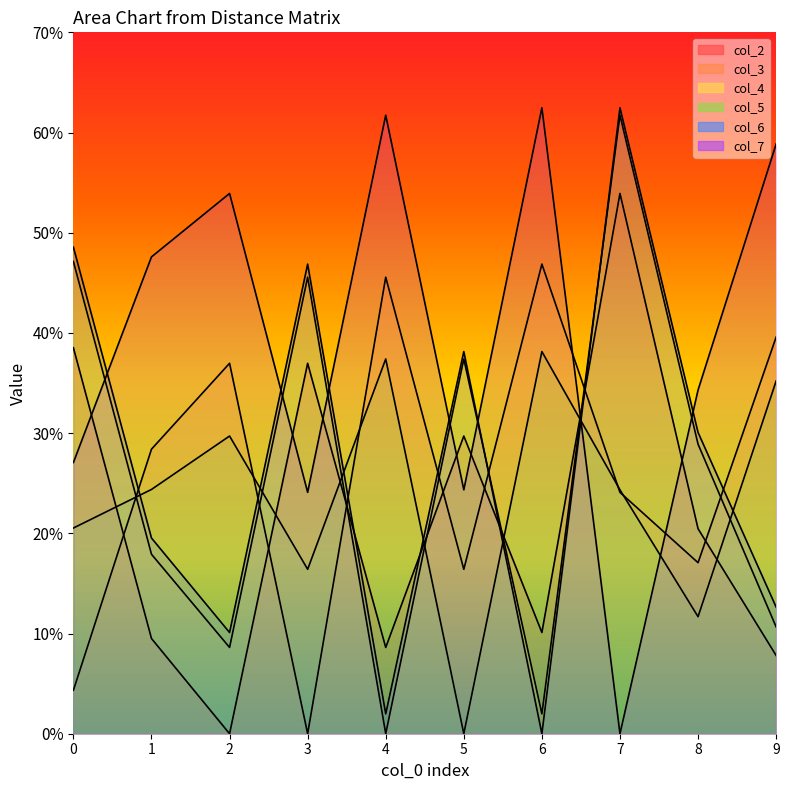

The col_2 series shows 15.2 at 1. True or false?

False